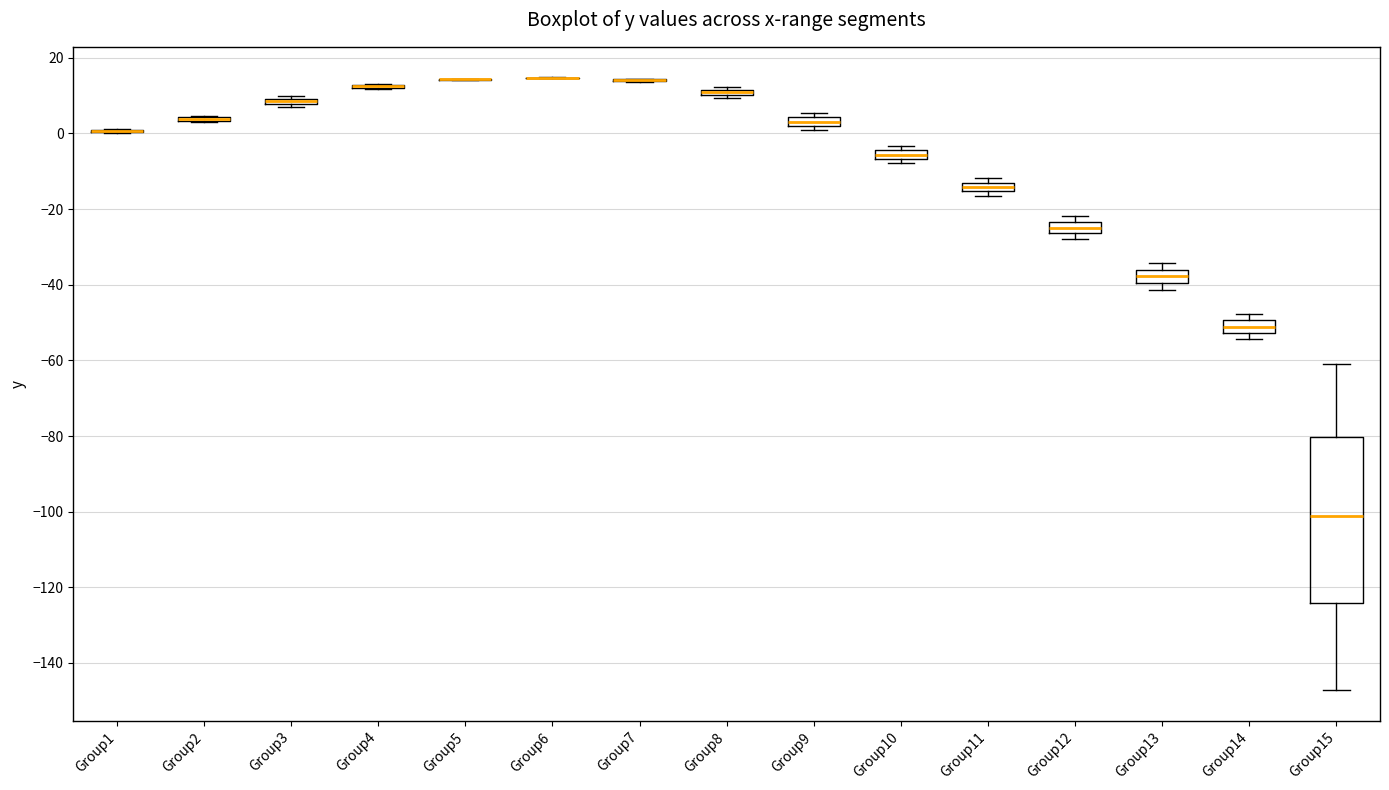

Which box is the tallest, from its lower edge to its upper edge?

Group15